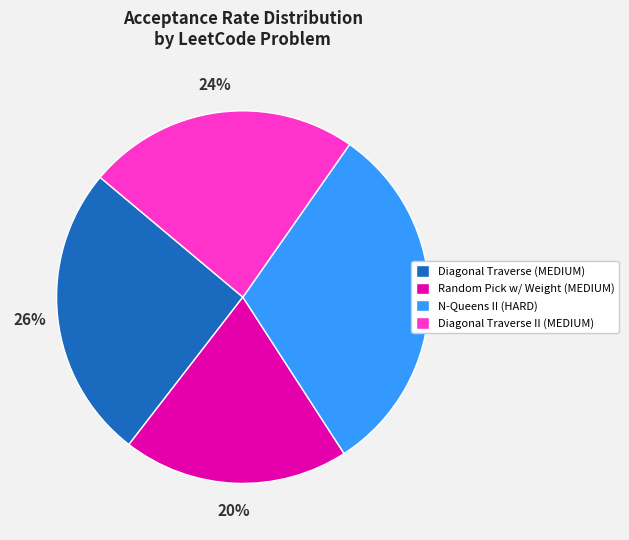

Combined, do Random Pick w/ Weight (MEDIUM) and Diagonal Traverse II (MEDIUM) account for over 50%?

No